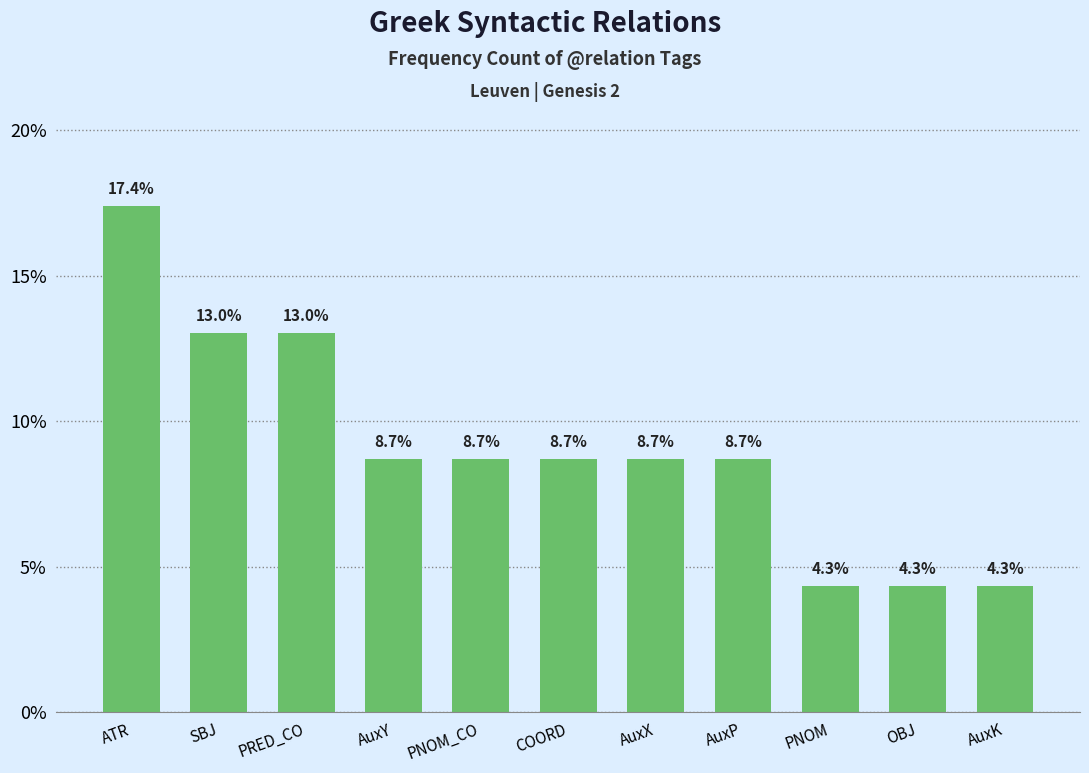

What is the smallest value displayed?

4.3